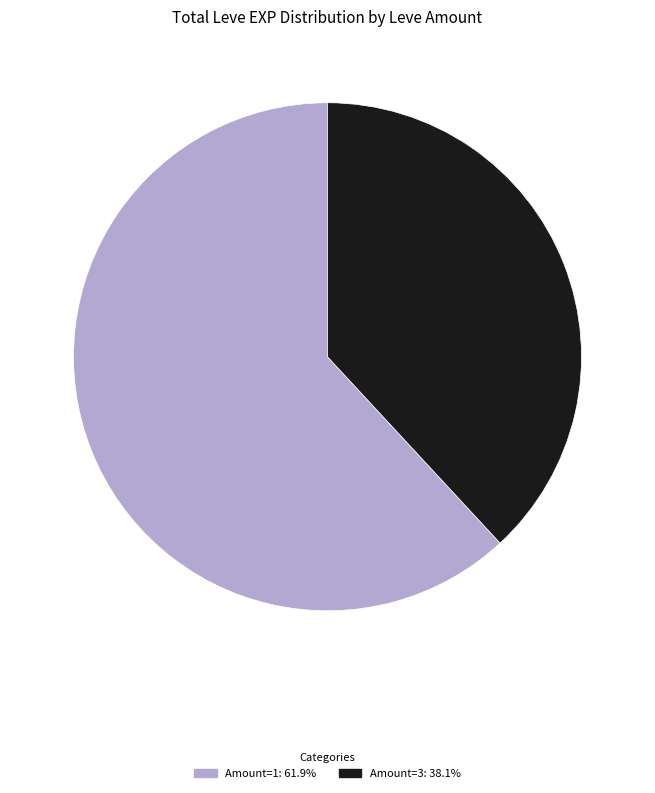

Approximately how many times larger is the value at Amount=1: 61.9% compared to Amount=3: 38.1%?

1.6